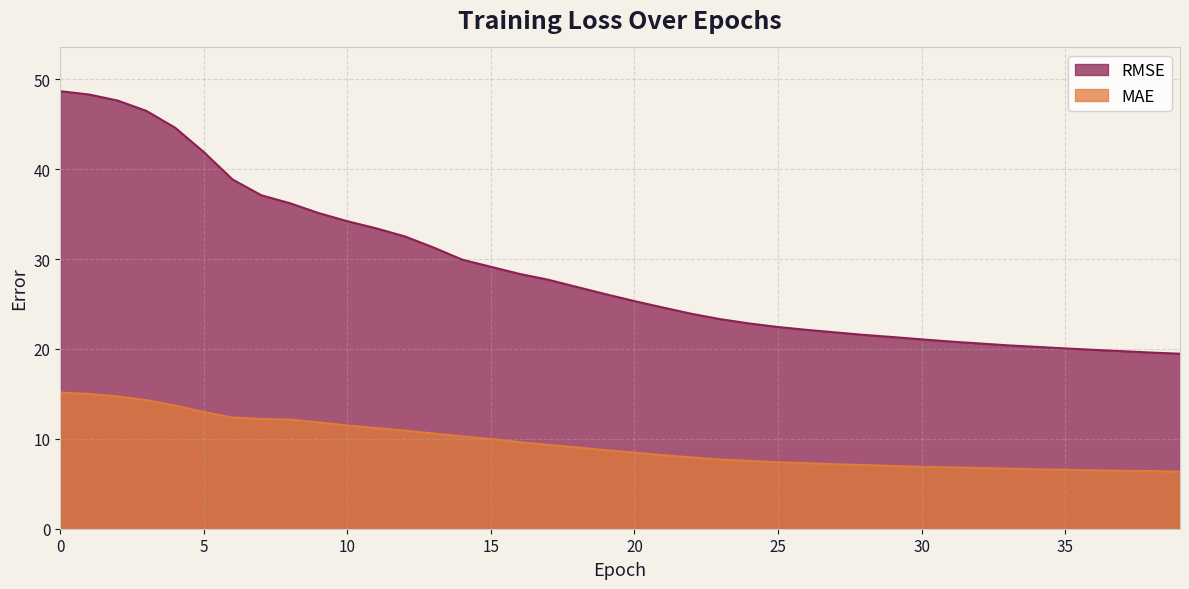

Does the chart display data point markers on the line(s)?

No